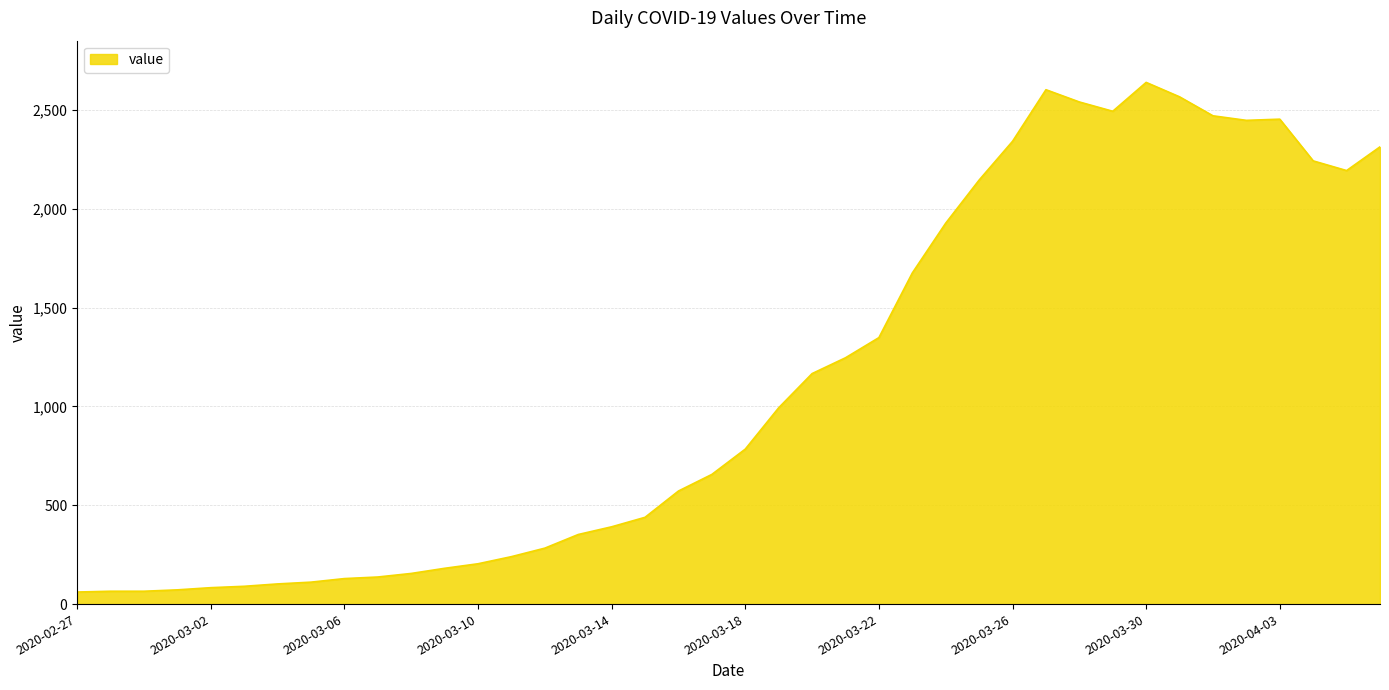

What is the smallest value displayed?

61